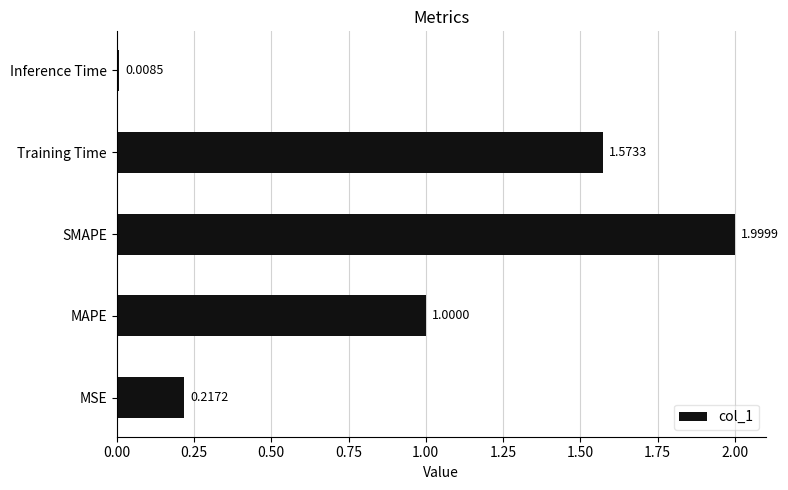

Rank the categories by value from lowest to highest.

Inference Time, MSE, MAPE, Training Time, SMAPE